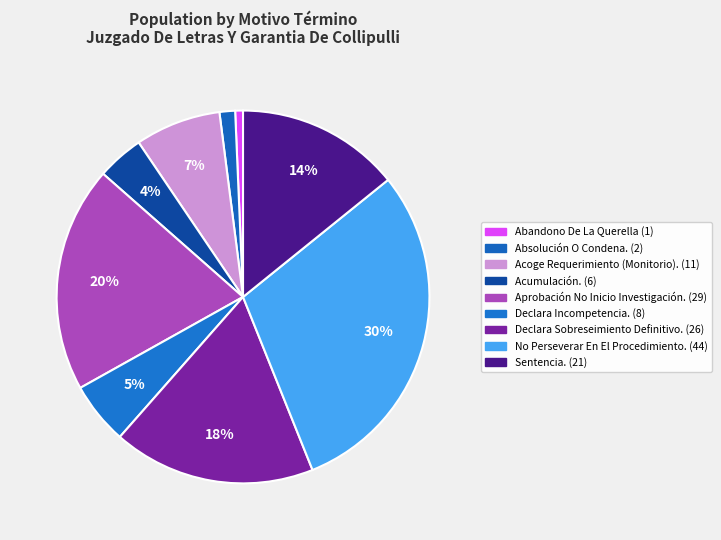

What is the change in value from Declara Incompetencia. to Declara Sobreseimiento Definitivo.?

+18